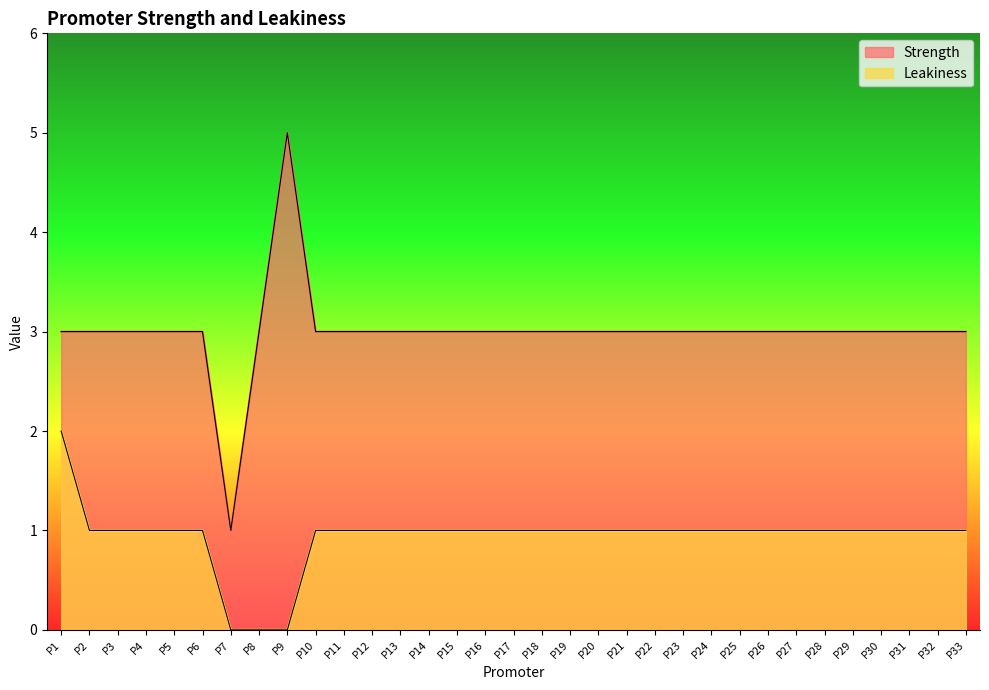

The Strength series shows 1 at P11. True or false?

False